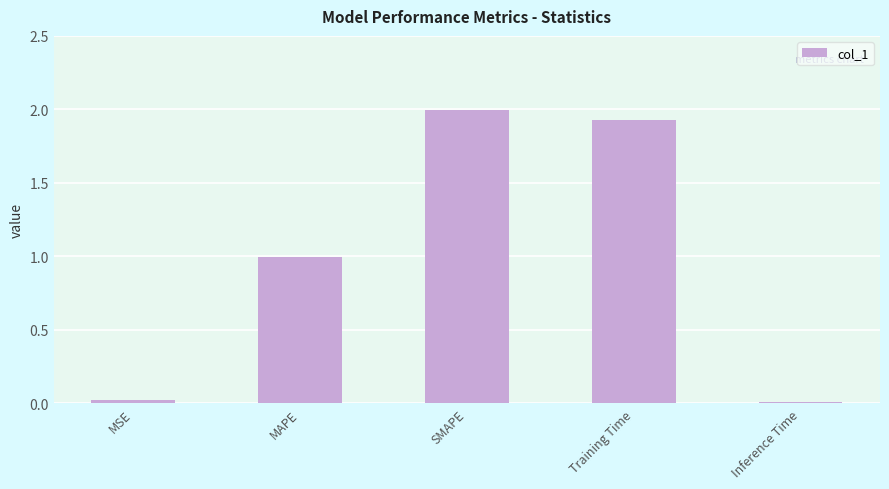

What is the difference between the maximum and minimum values?

2.0